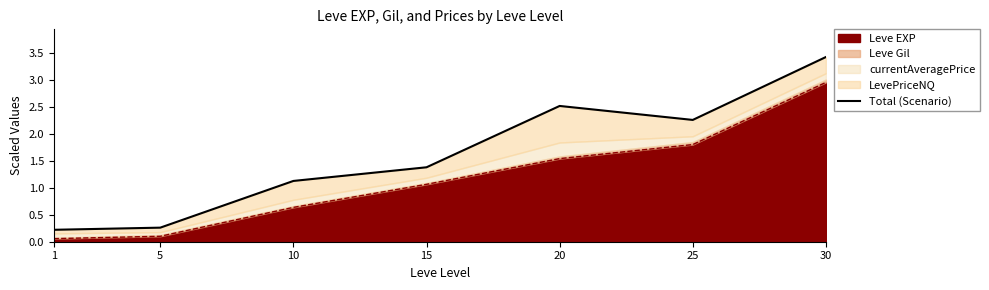

How many lines are shown in the chart?

1